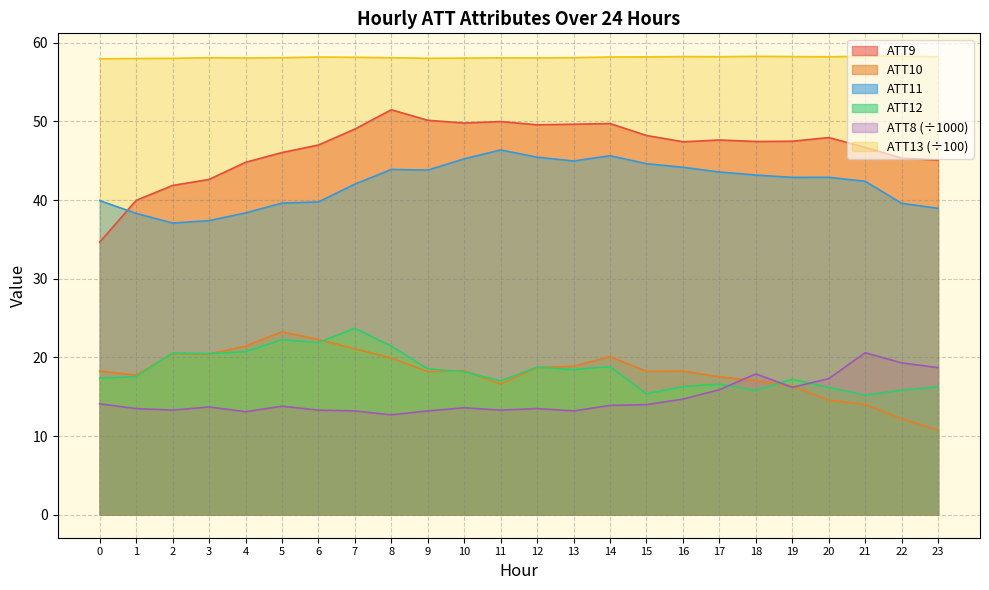

True or false: ATT8 has more than 1 points higher than both neighbors.

True